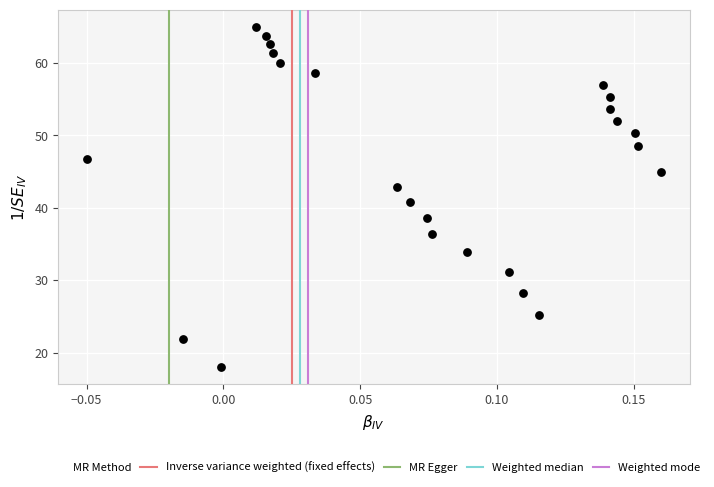

What is the range of Y values (max minus min)?

47.0